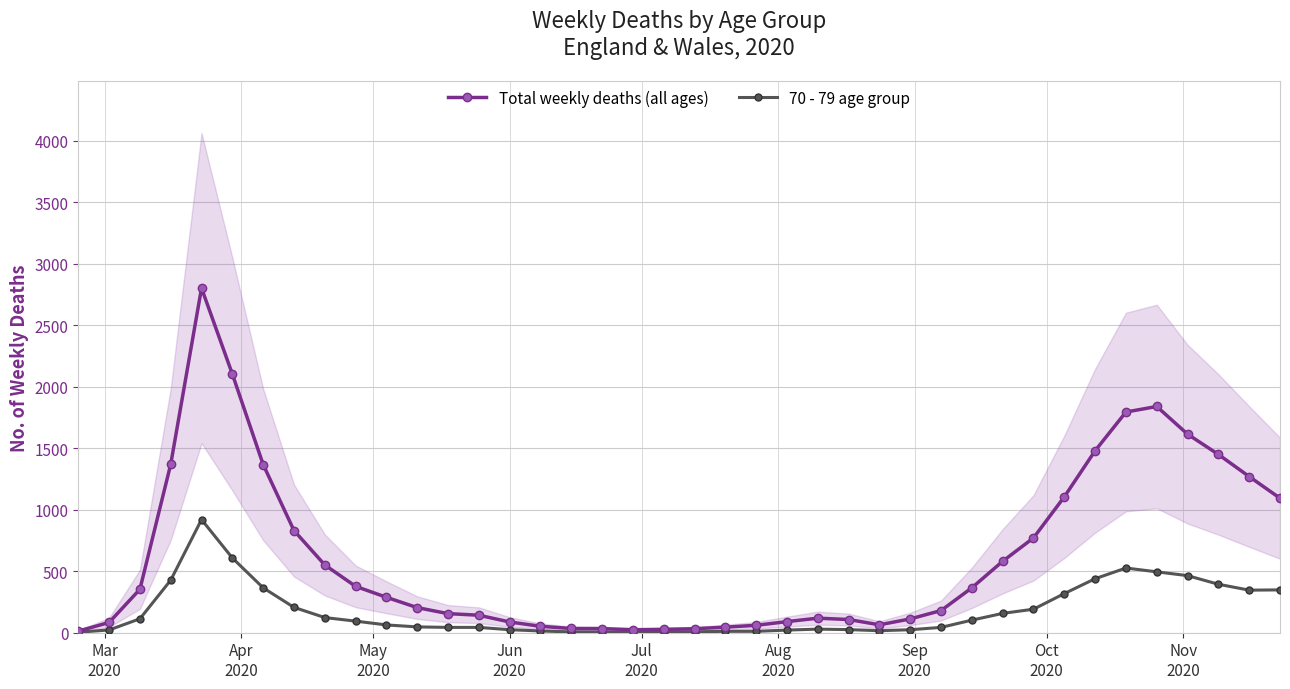

True or false: Total weekly deaths (all ages) has more than 1 interior local peaks.

True